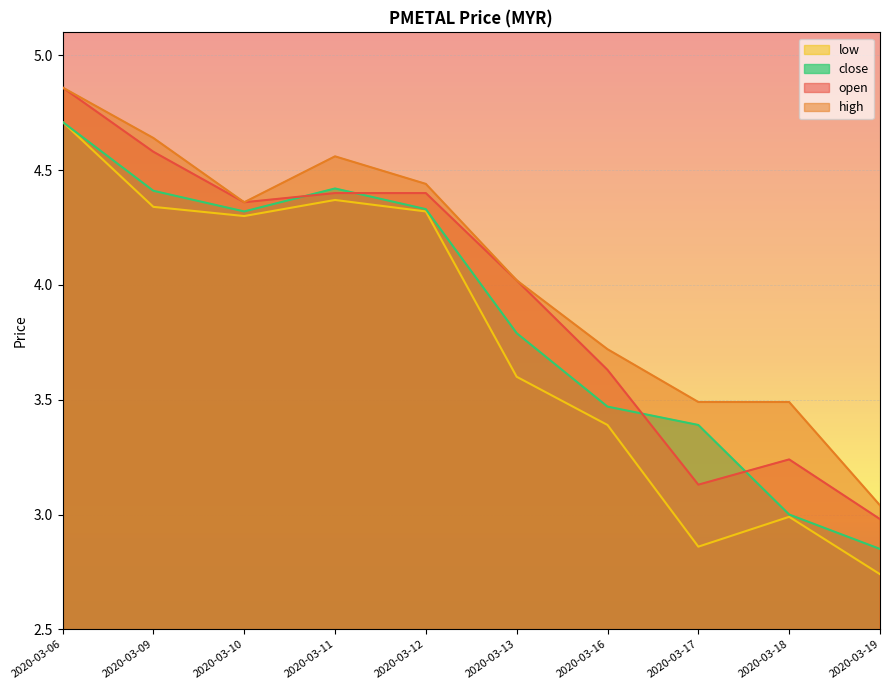

True or false: high has more than 0 points higher than both neighbors.

True